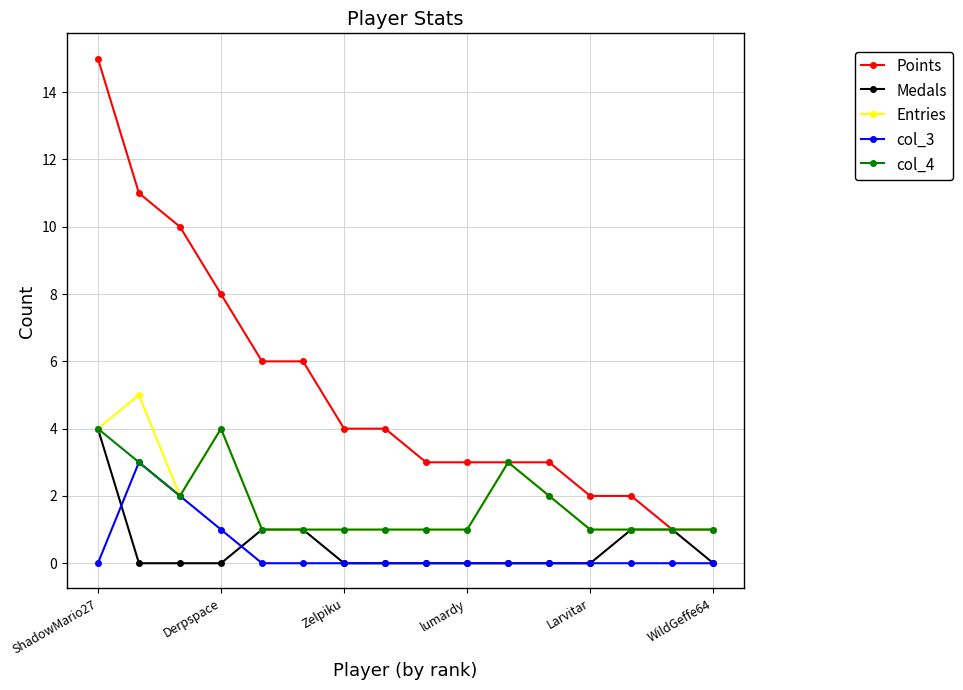

Which series has the largest range (max minus min)?

Points